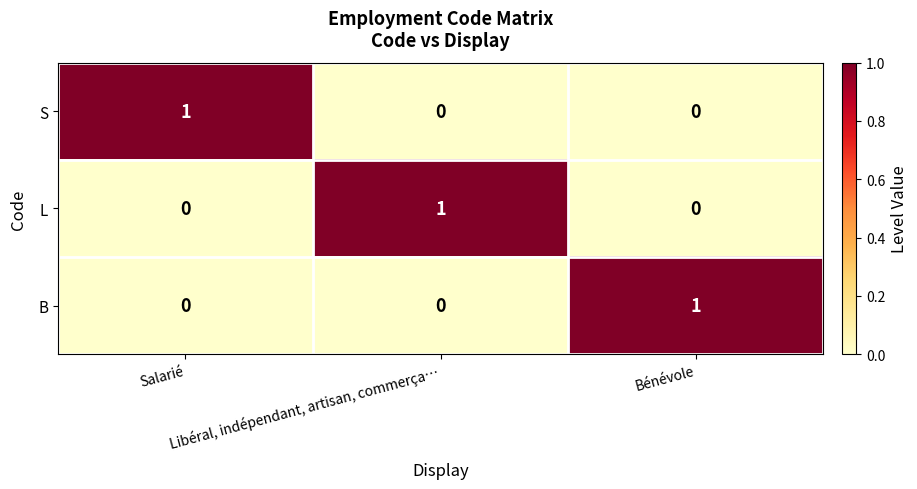

At how many categories does at least one series exceed 0?

3